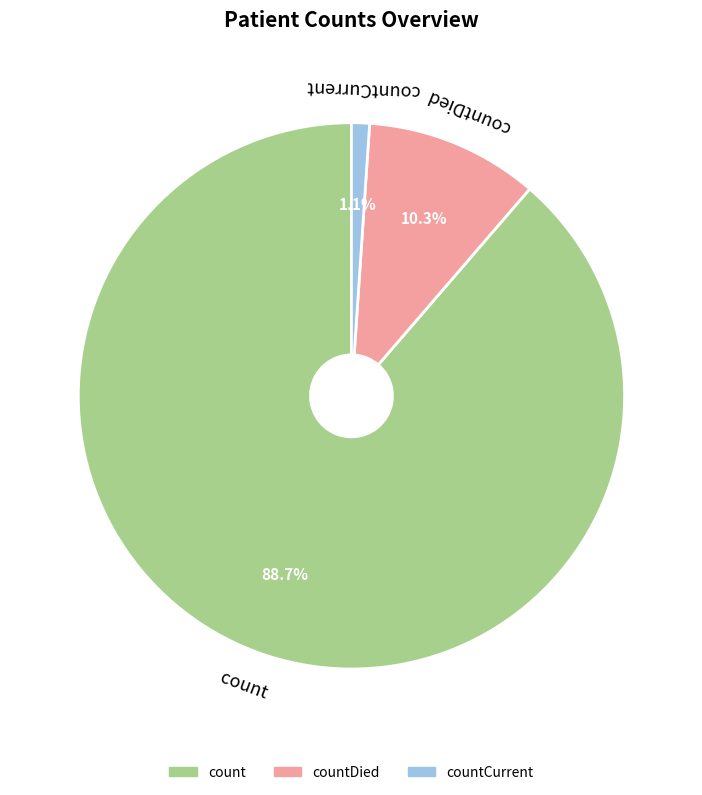

Is it true that count is 89% of the pie?

True